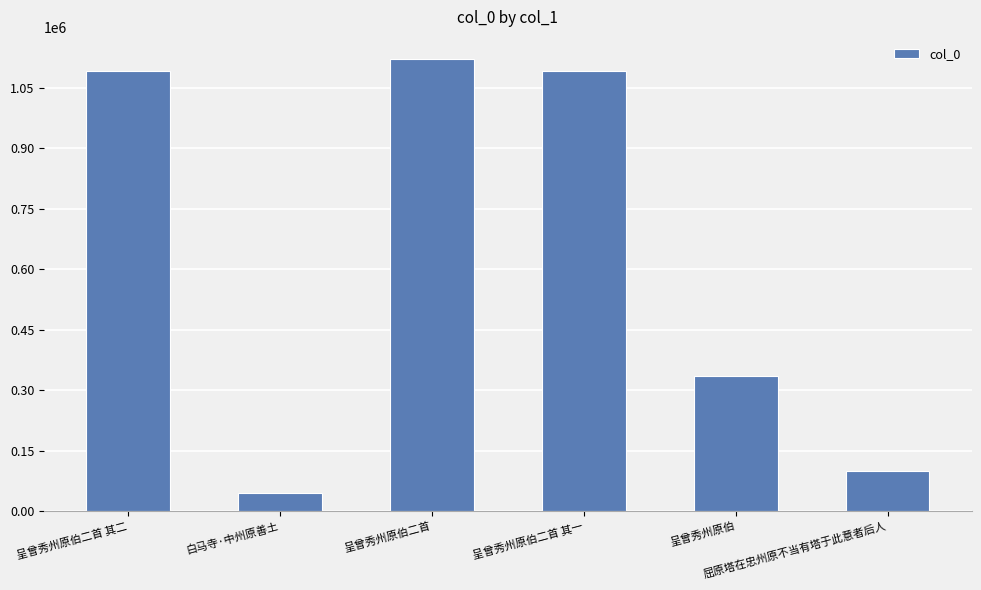

What is the difference between the values at 呈曾秀州原伯二首 and 呈曾秀州原伯二首 其一?

28904